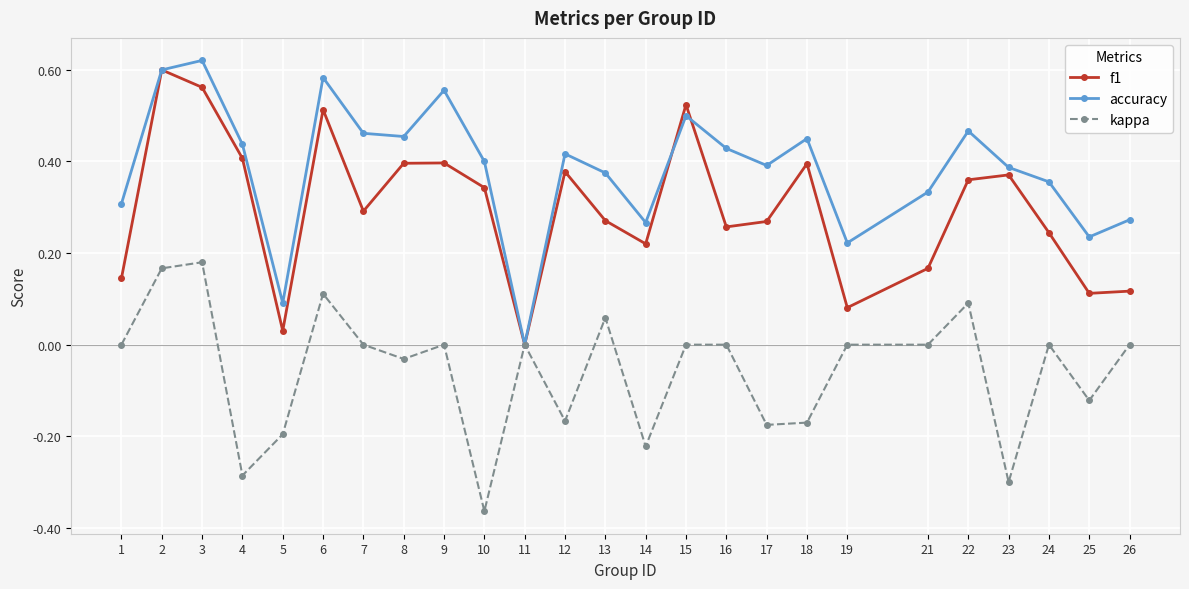

Rank the series by their maximum value, from lowest to highest.

kappa, f1, accuracy